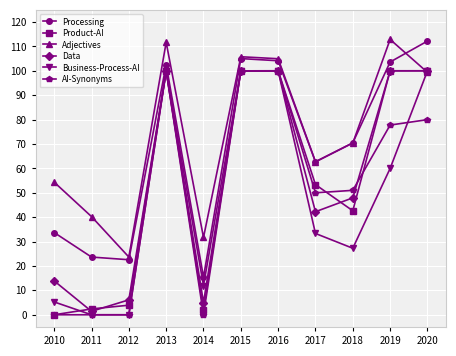

Is it true that Adjectives equals 59.1 at 2019?

False